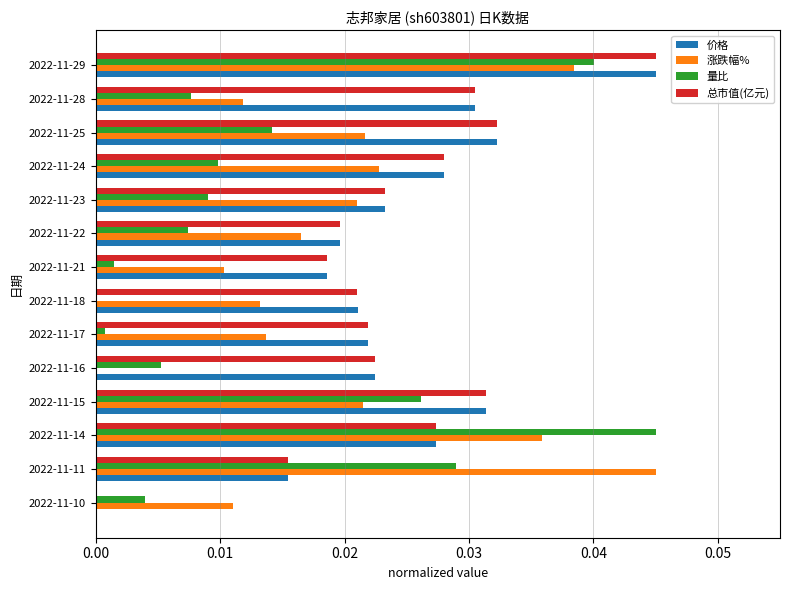

The 涨跌幅% series shows 0.1 at 2022-11-29. True or false?

False